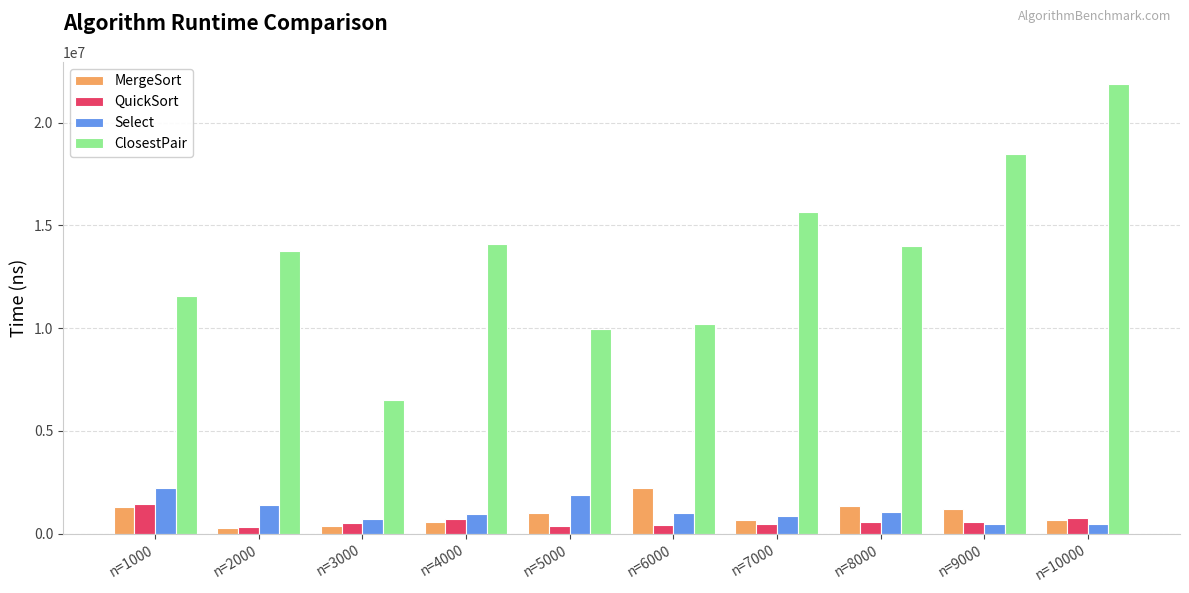

What is the spread (max minus min) of values at n=1000?

10270600